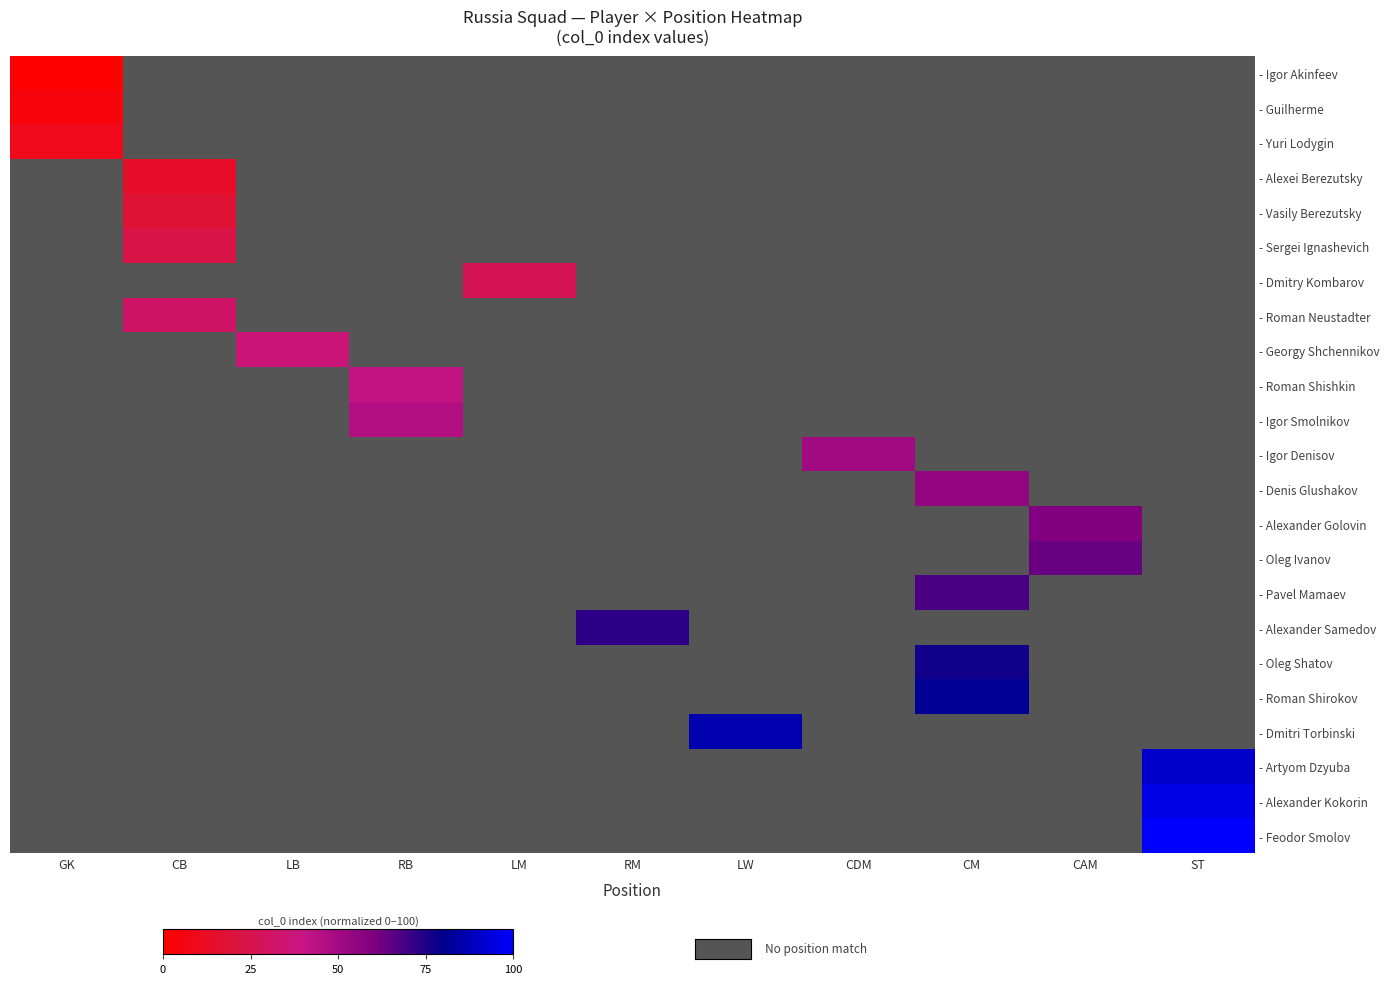

List the series in order of their overall mean, lowest first.

- Igor Akinfeev, - Guilherme, - Yuri Lodygin, - Alexei Berezutsky, - Vasily Berezutsky, - Sergei Ignashevich, - Dmitry Kombarov, - Roman Neustadter, - Georgy Shchennikov, - Roman Shishkin, - Igor Smolnikov, - Igor Denisov, - Denis Glushakov, - Alexander Golovin, - Oleg Ivanov, - Pavel Mamaev, - Alexander Samedov, - Oleg Shatov, - Roman Shirokov, - Dmitri Torbinski, - Artyom Dzyuba, - Alexander Kokorin, - Feodor Smolov